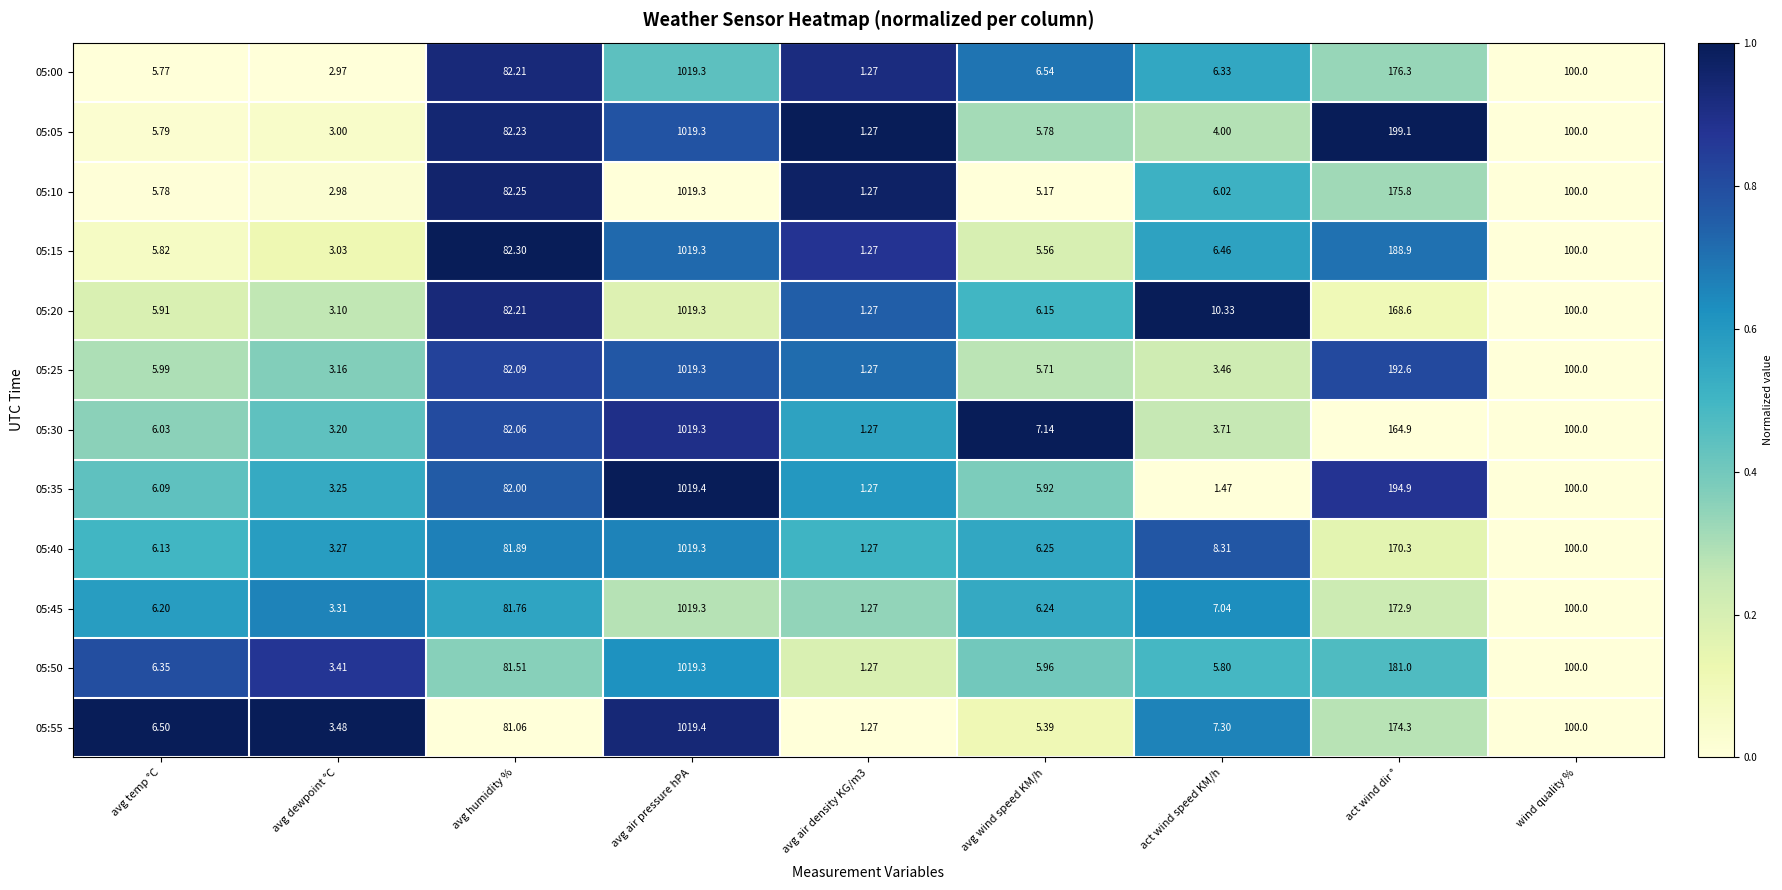

At which category is the sum across all series the highest?

avg air pressure hPA